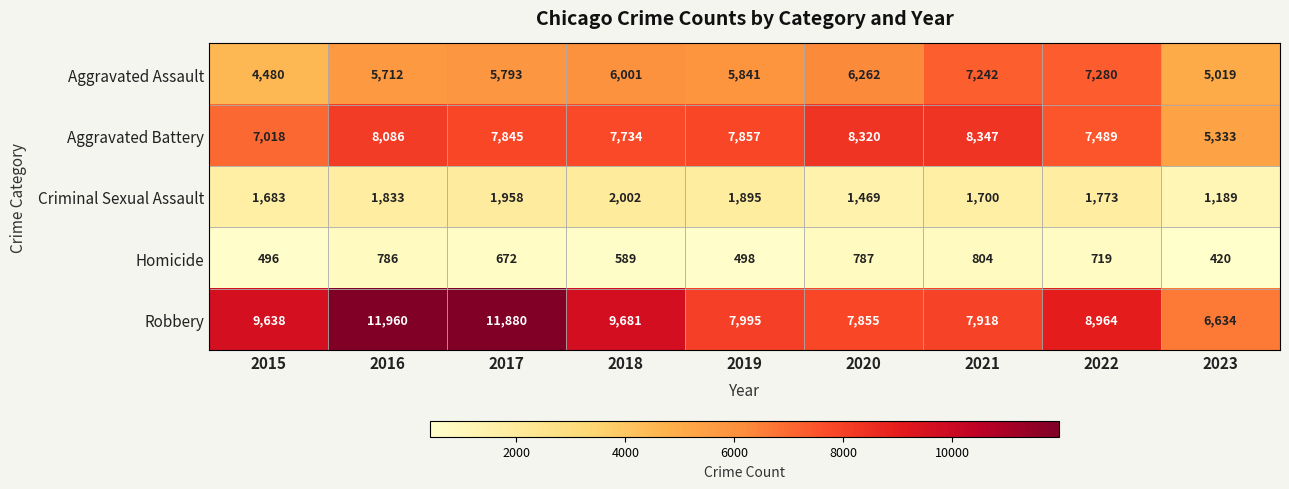

List the series in order of their peak value, highest first.

Robbery, Aggravated Battery, Aggravated Assault, Criminal Sexual Assault, Homicide